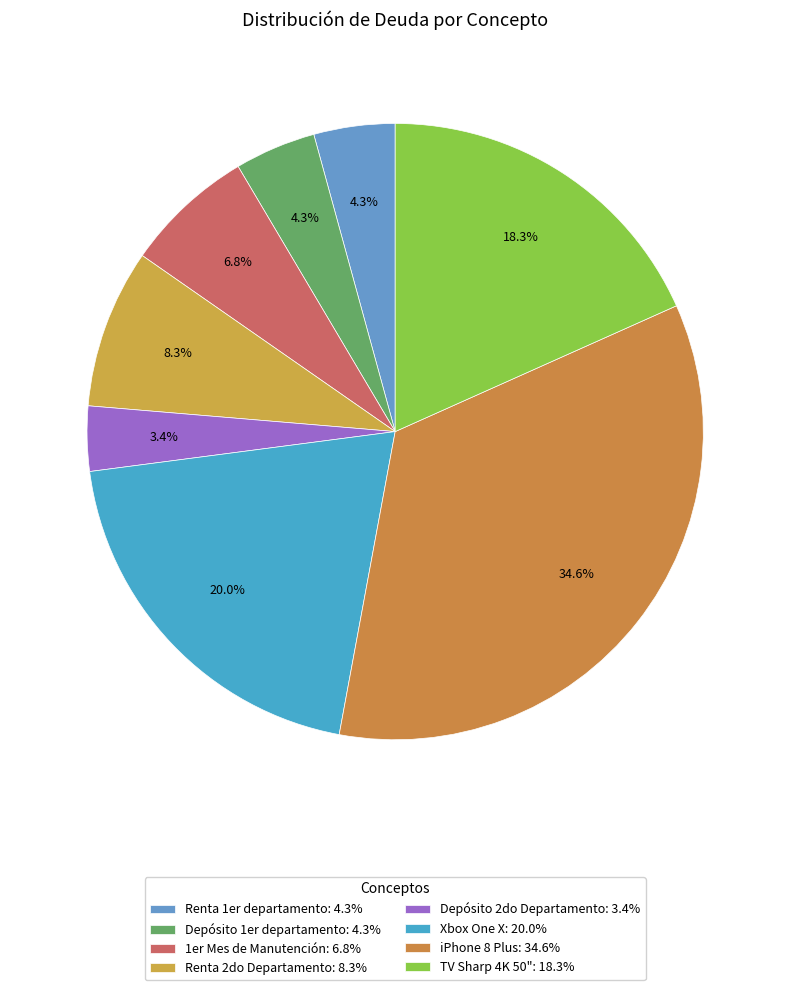

Rank the categories by value from lowest to highest.

Depósito 2do Departamento, Renta 1er departamento, Depósito 1er departamento, 1er Mes de Manutención, Renta 2do Departamento, TV Sharp 4K 50", Xbox One X, iPhone 8 Plus